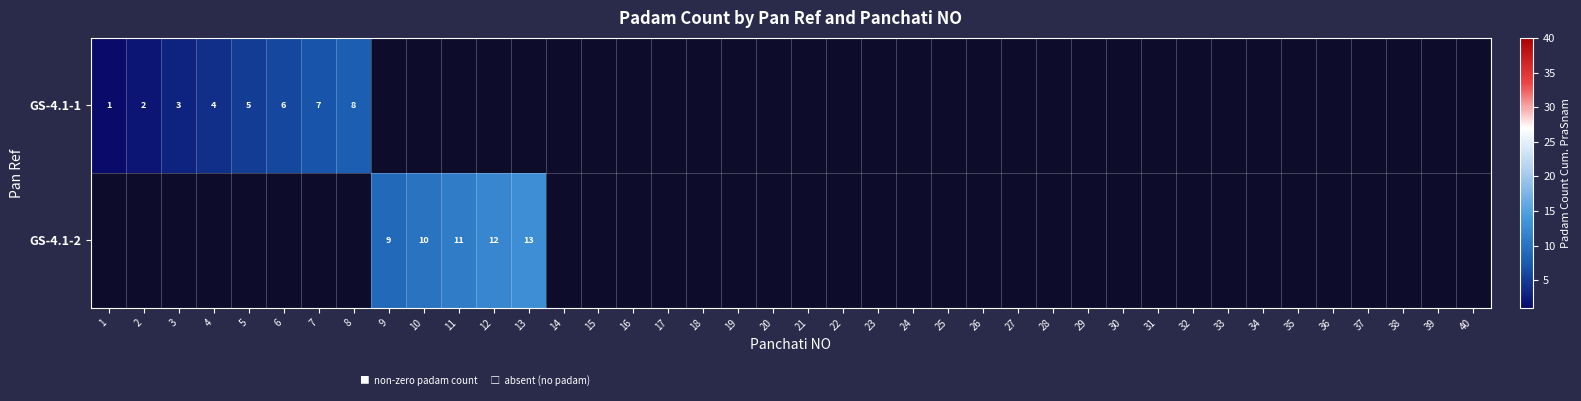

Where is GS-4.1-1 nearest to the value 4?

4